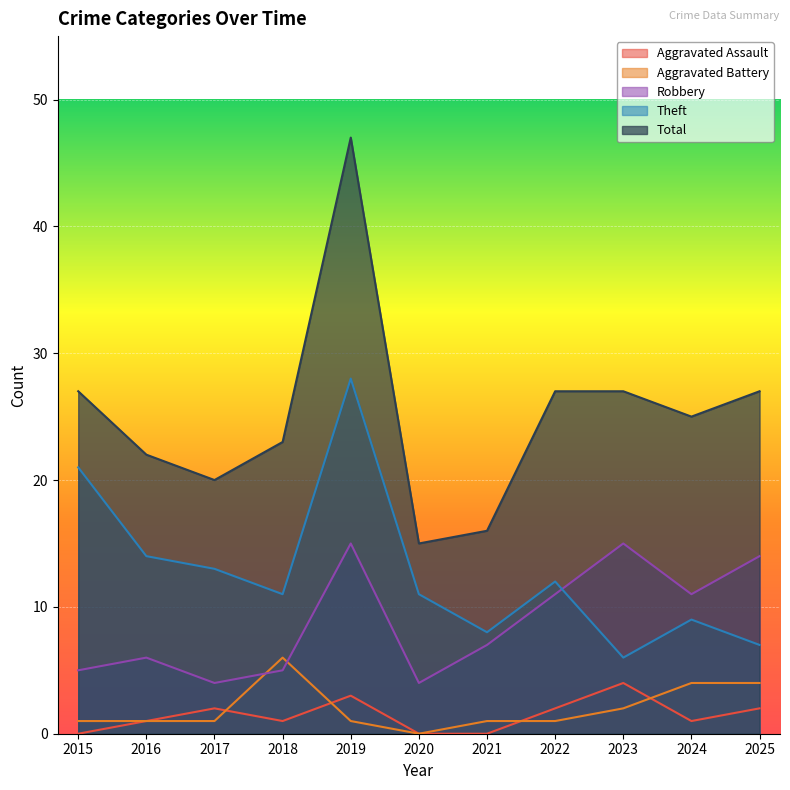

Which has a higher value, 2021 or 2020?

2021